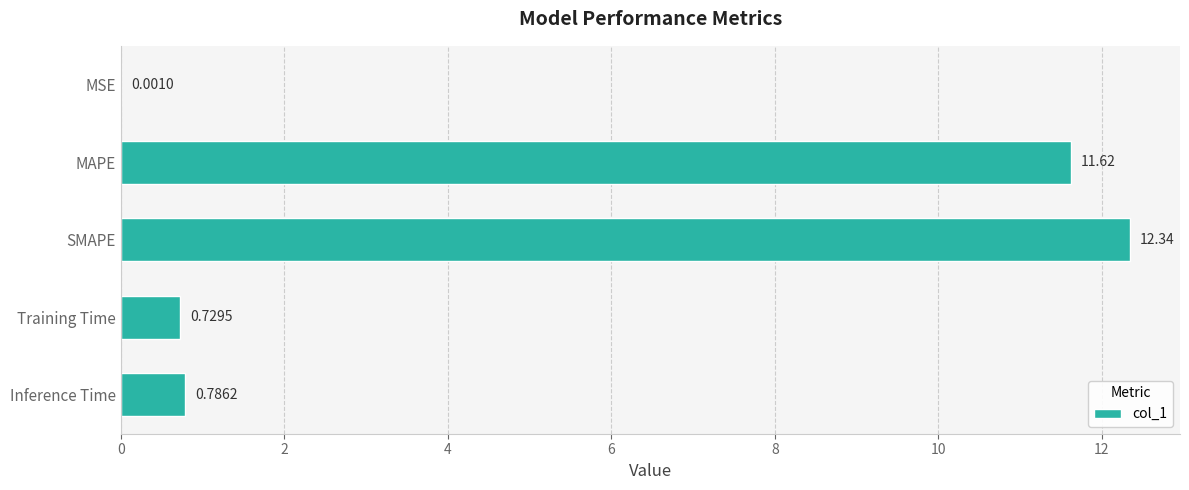

Between MAPE and SMAPE, which is larger?

SMAPE